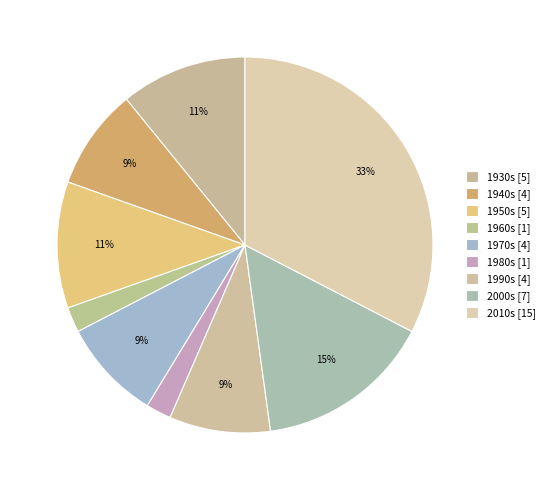

Between 1930s and 1950s, which is larger?

1930s